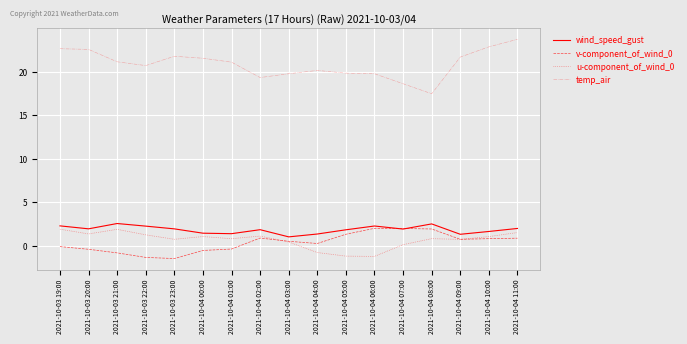

At which category is the sum across all series the highest?

2021-10-04 11:00